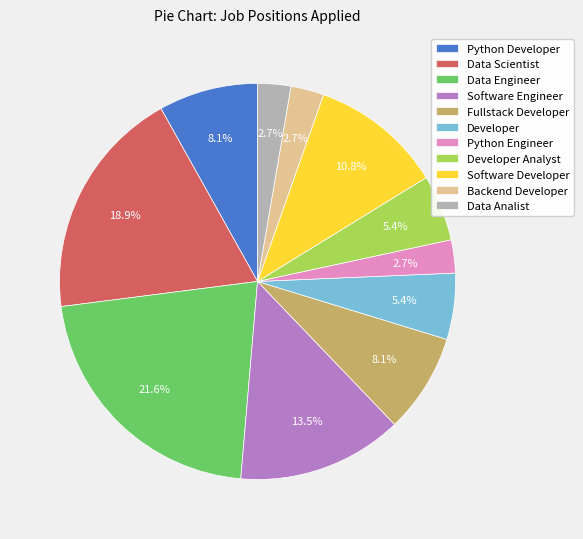

What percentage is the Python Engineer slice, to the nearest percent?

3%